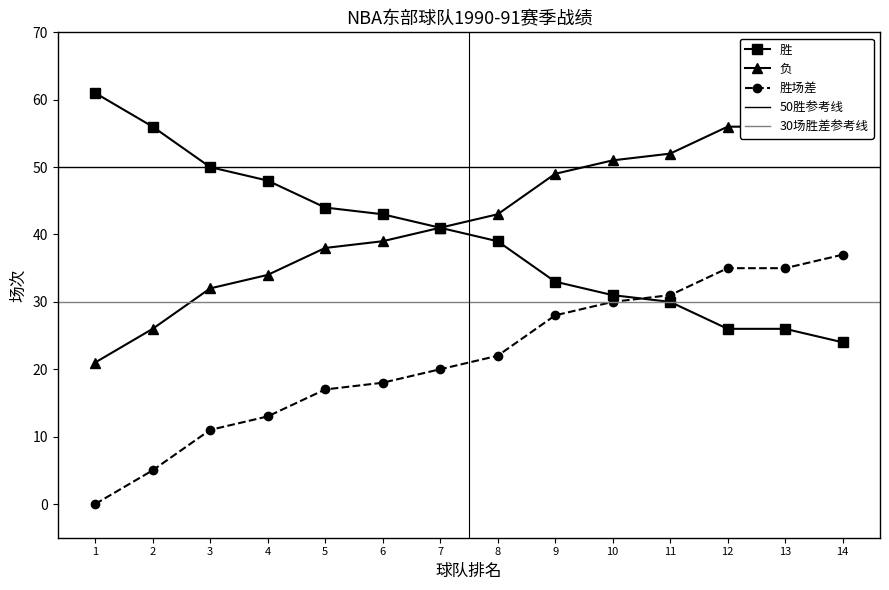

What is the highest value of the 胜场差 series?

37